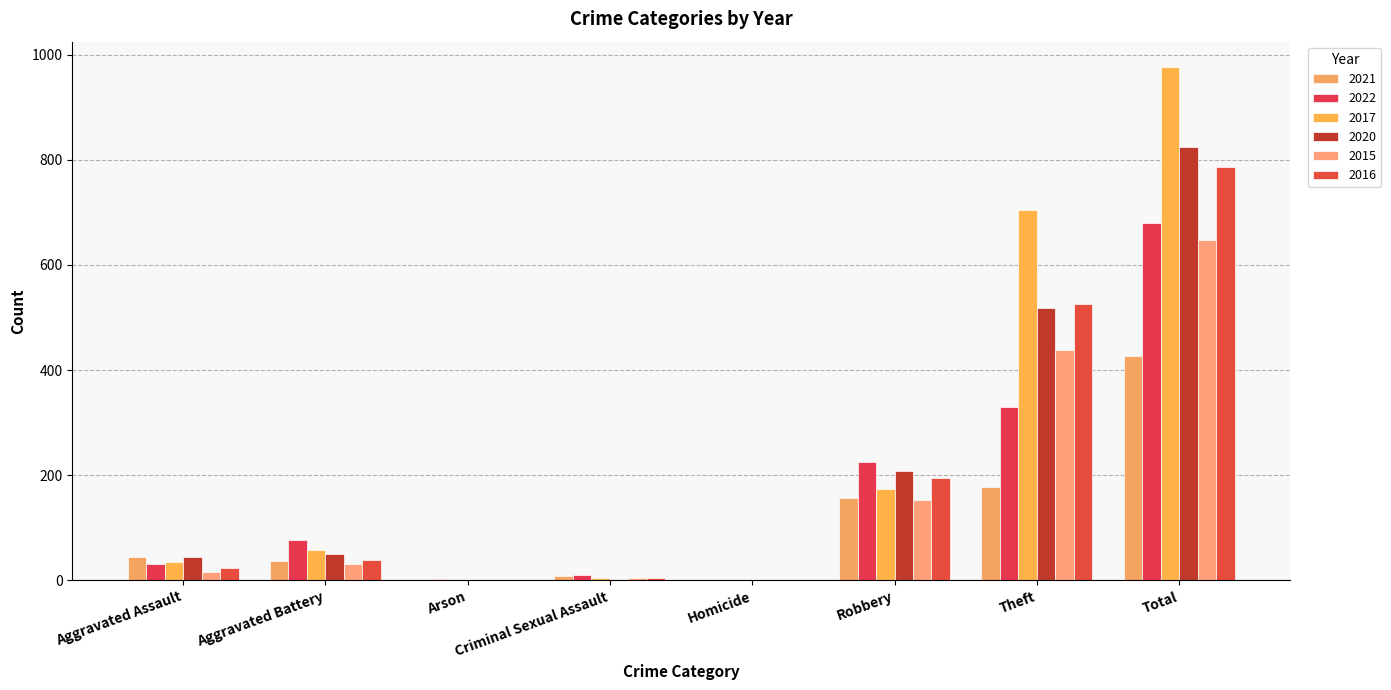

What is the difference between the maximum and minimum values in the 2015 series?

647